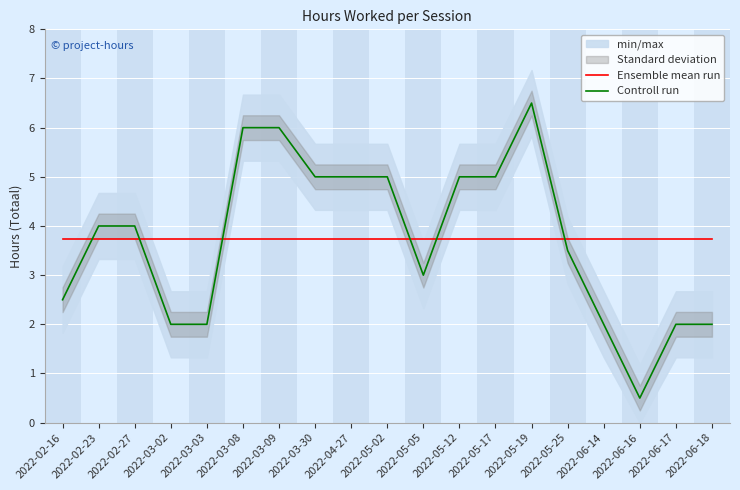

True or false: Ensemble mean run has a value of 5.3 at 2022-05-02.

False